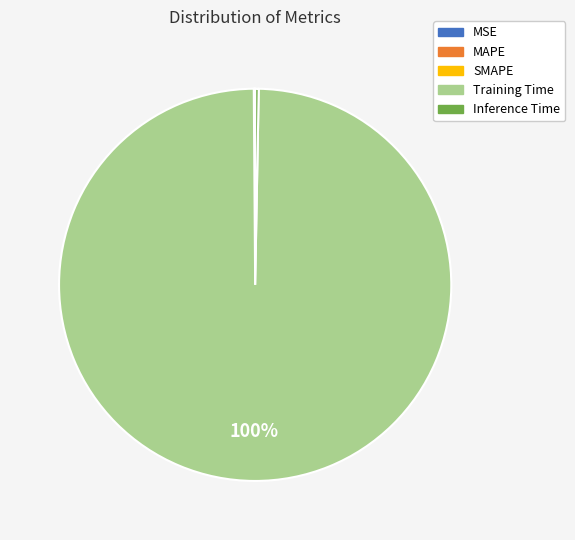

Which has a higher value, Training Time or Inference Time?

Training Time